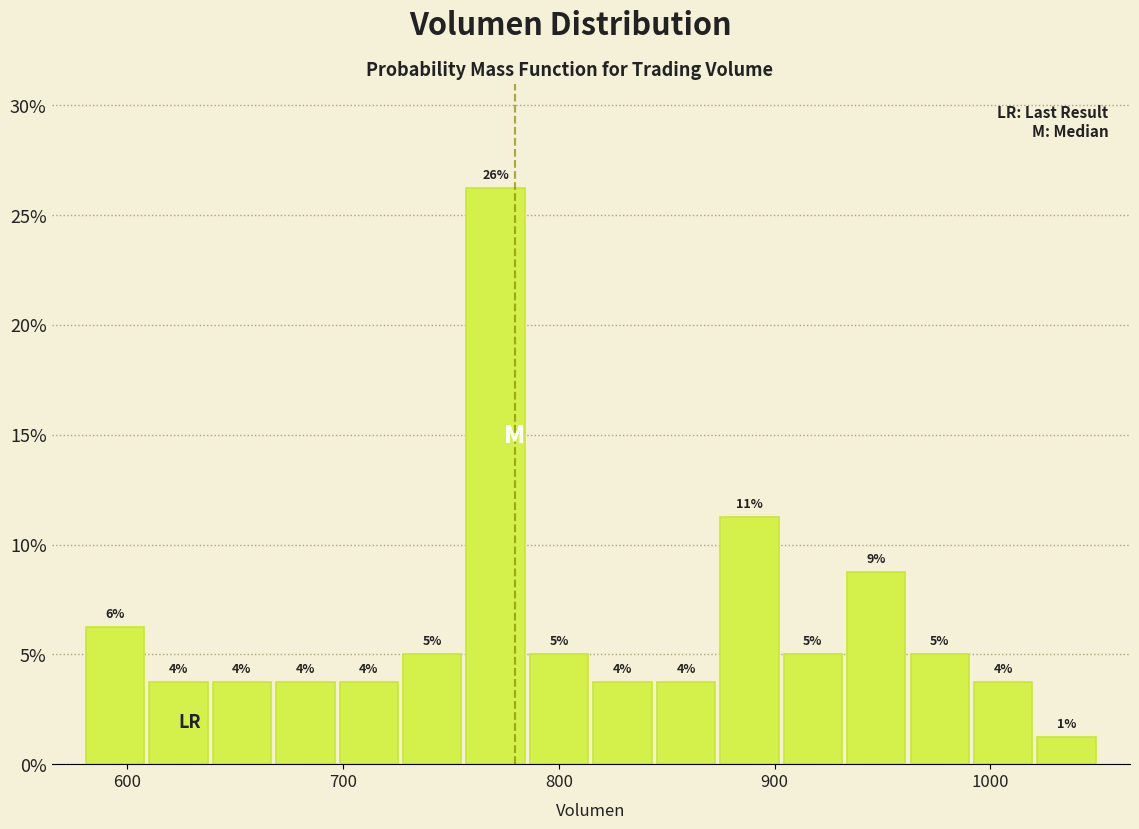

Read against the x-axis, roughly where is the centre of the tallest bar?

770